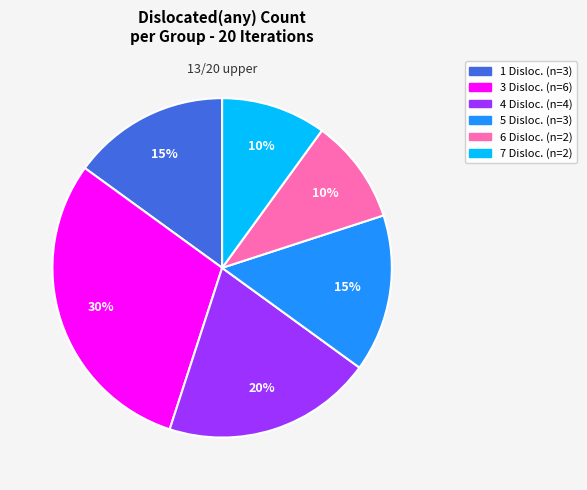

To the nearest percent, what is the average slice percentage?

17%